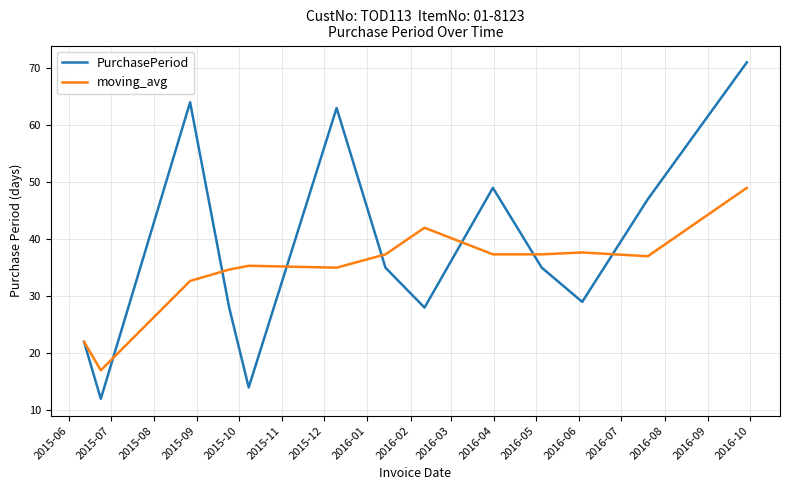

What is the lowest value of the moving_avg series?

17.0